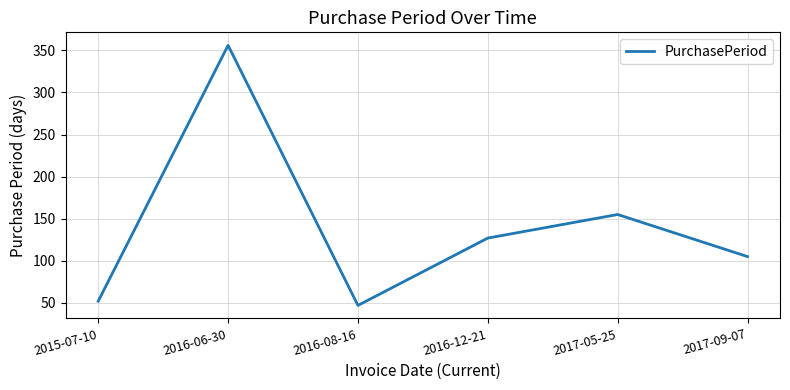

Rank the categories by value from lowest to highest.

2016-08-16, 2015-07-10, 2017-09-07, 2016-12-21, 2017-05-25, 2016-06-30